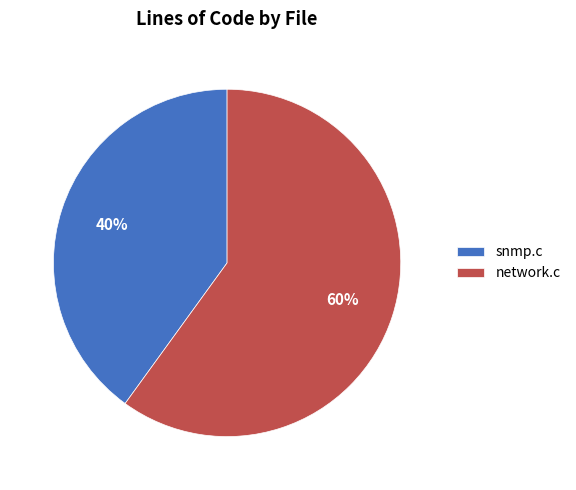

What is the smallest slice in the pie chart?

snmp.c